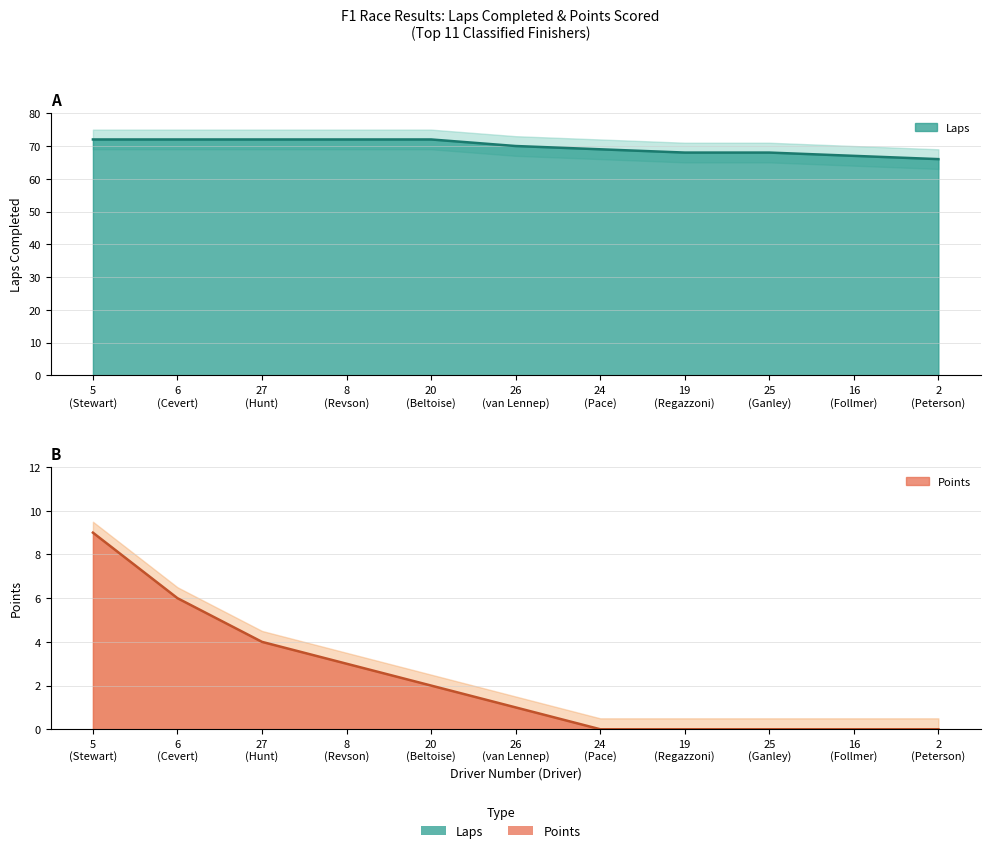

At which label is Laps closest to 69?

24 (Pace)